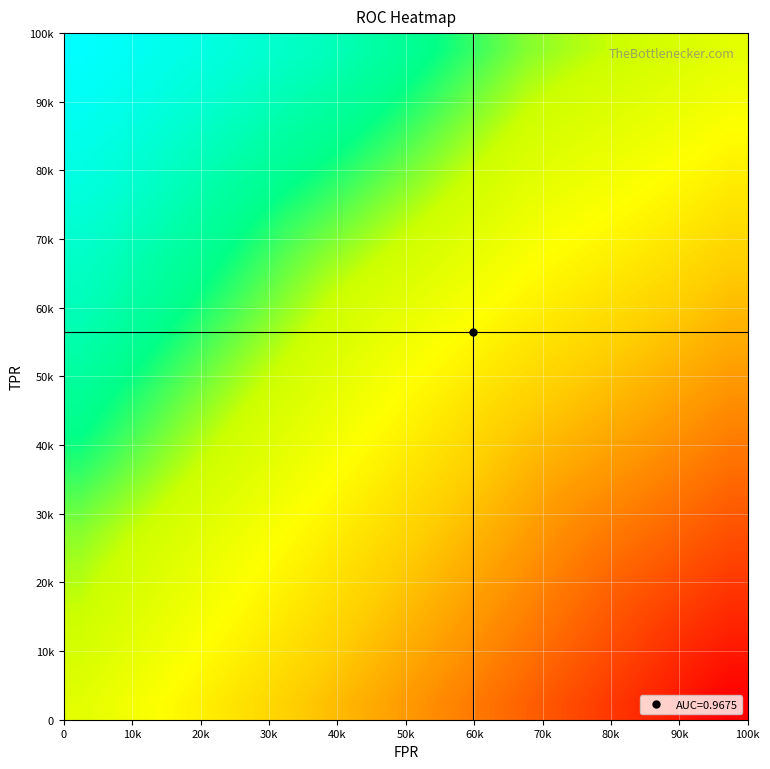

How many distinct data groups are displayed?

20